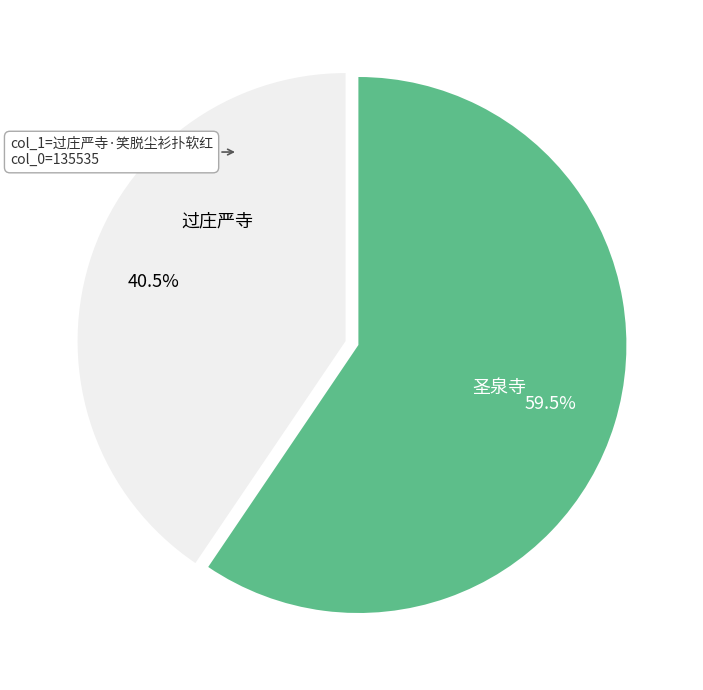

Is there any slice that represents more than half of the pie?

Yes